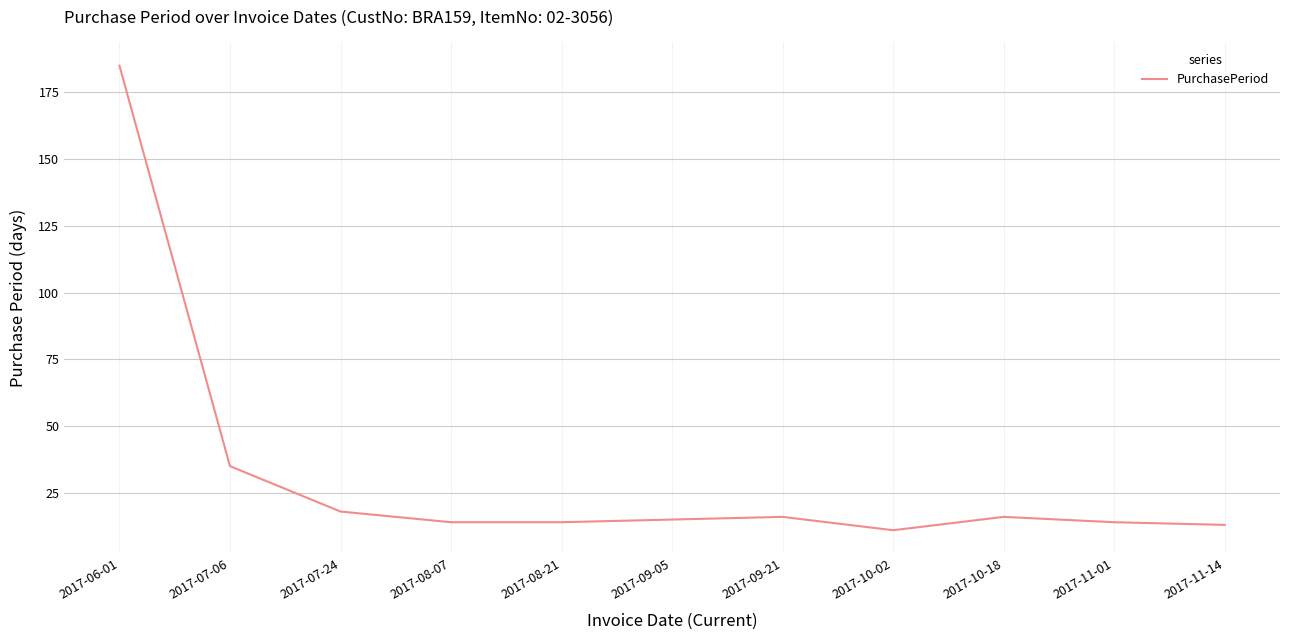

What position from the right is 2017-09-21?

5